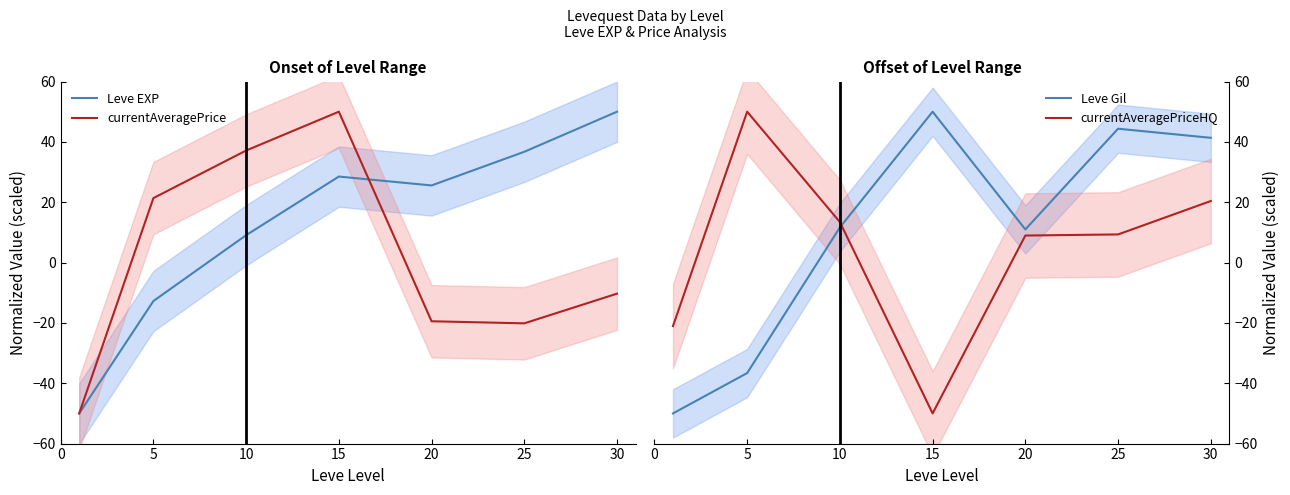

True or false: Leve Gil has more than 0 points higher than both neighbors.

True